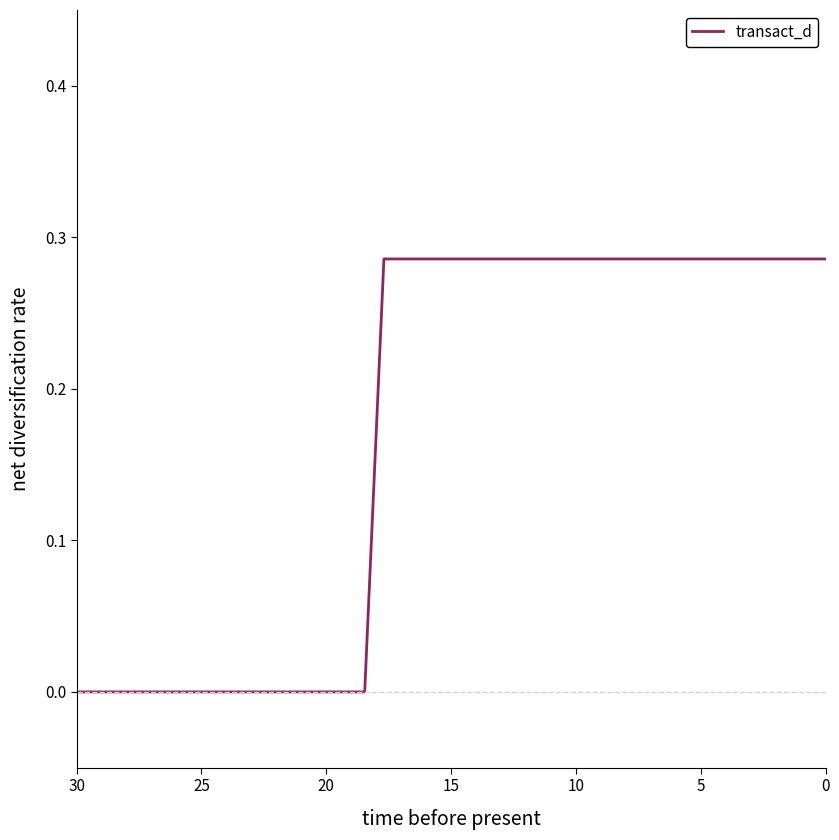

True or false: the data shows 0.4 at 18.

False